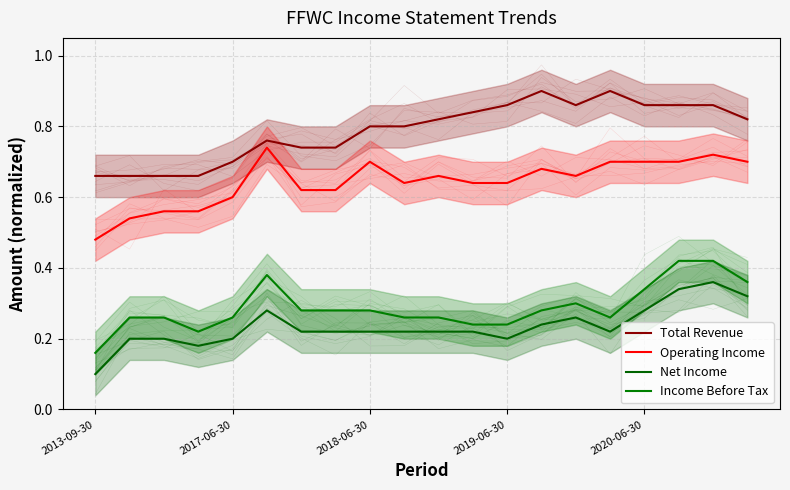

What value does the Operating Income series have at 2020-06-30?

0.7